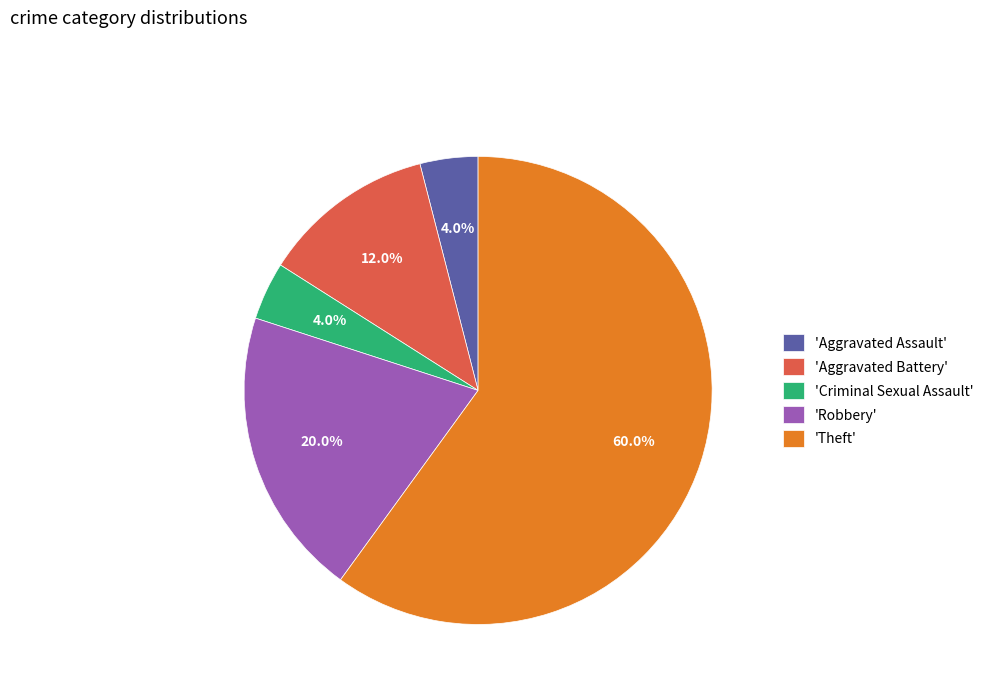

Which has a higher value, 'Aggravated Battery' or 'Aggravated Assault'?

'Aggravated Battery'